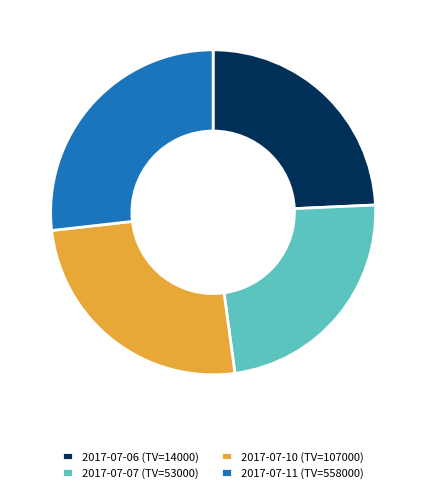

Do 2017-07-10 (TV=107000) and 2017-07-07 (TV=53000) together represent more than half of the pie?

No